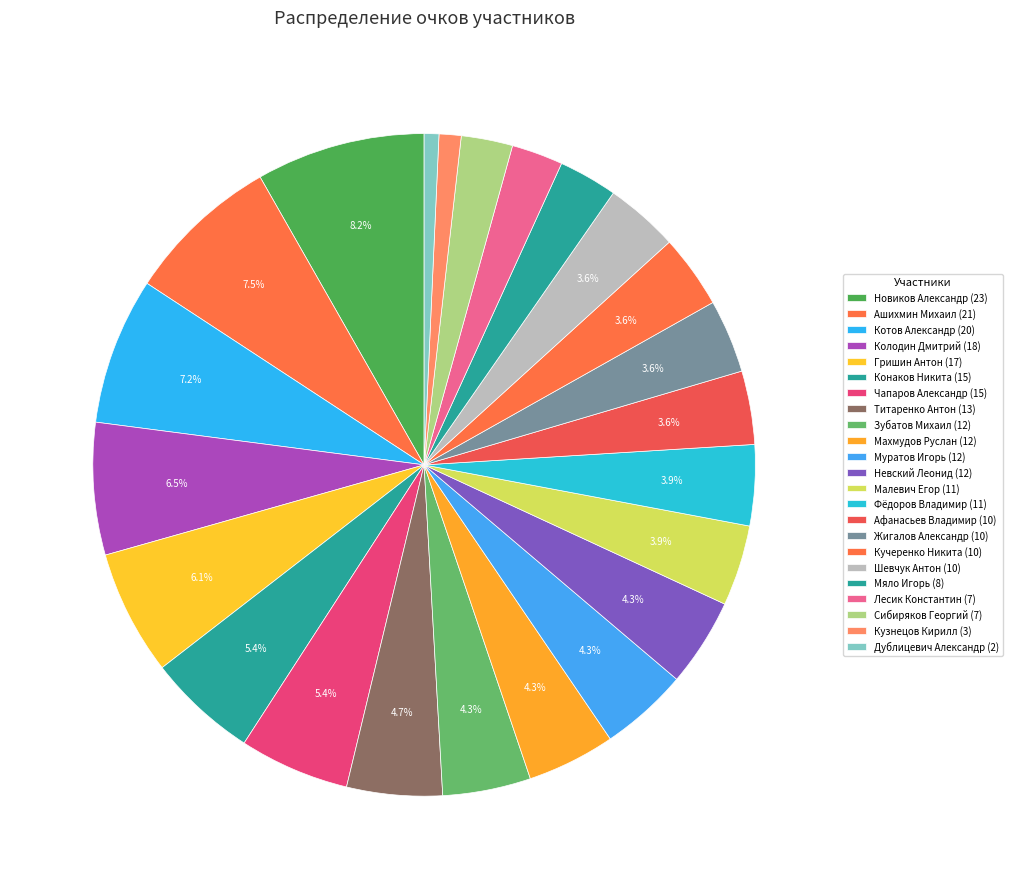

To the nearest percent, what is the difference between the Шевчук Антон and Сибиряков Георгий slice percentages?

1%